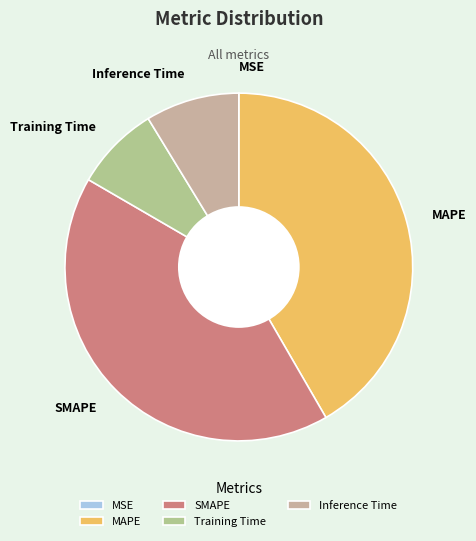

True or false: Inference Time accounts for 9% of the total.

True